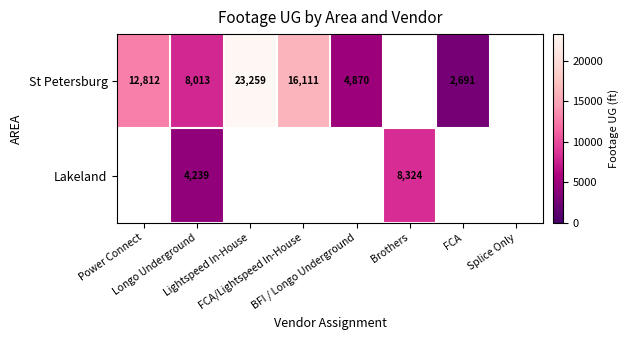

Rank the series by their average value, from highest to lowest.

St Petersburg, Lakeland